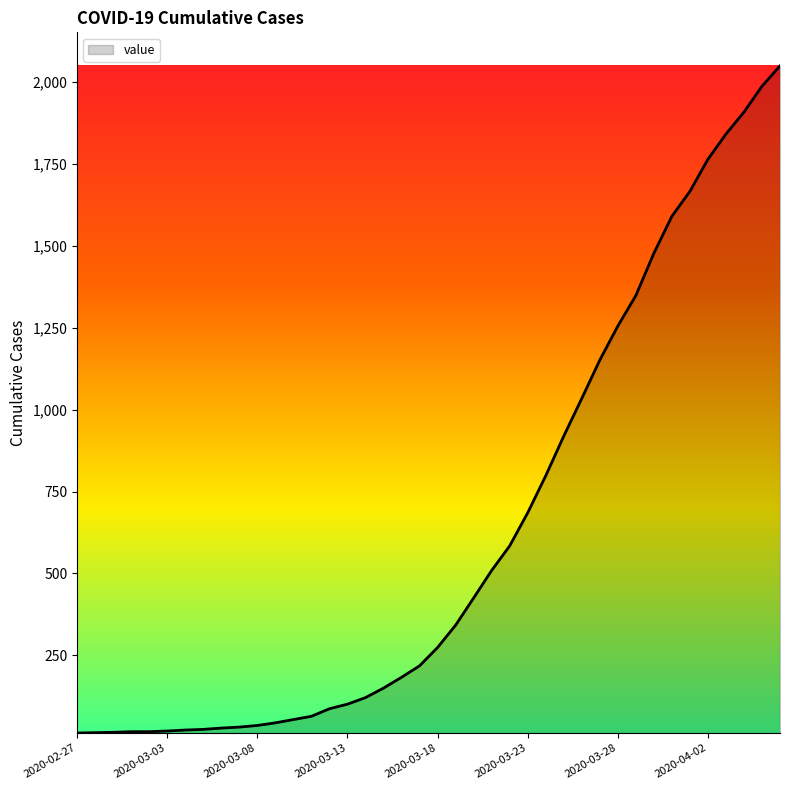

What is the difference between the maximum and minimum values?

2036